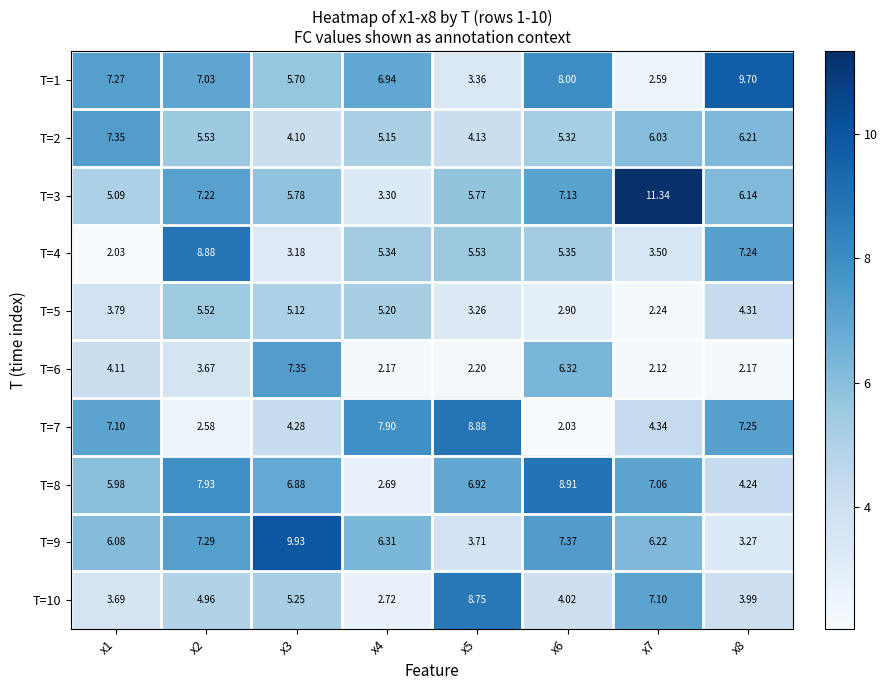

Is the value of T=4 at x1 greater than the value of T=6 at x4?

No